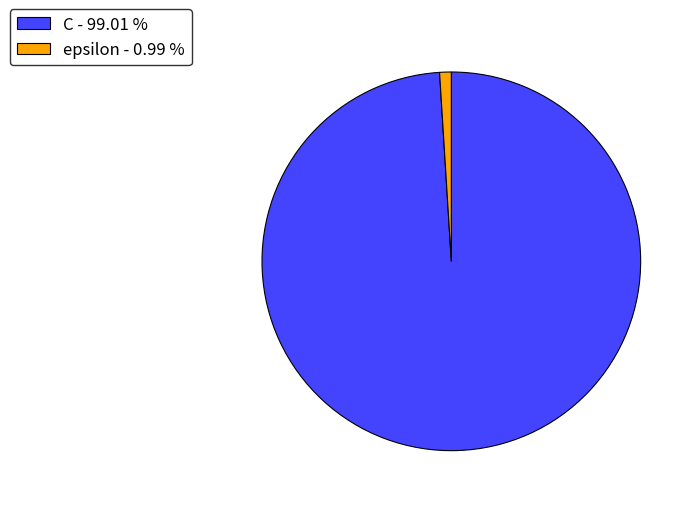

Is there a majority slice in this chart?

Yes